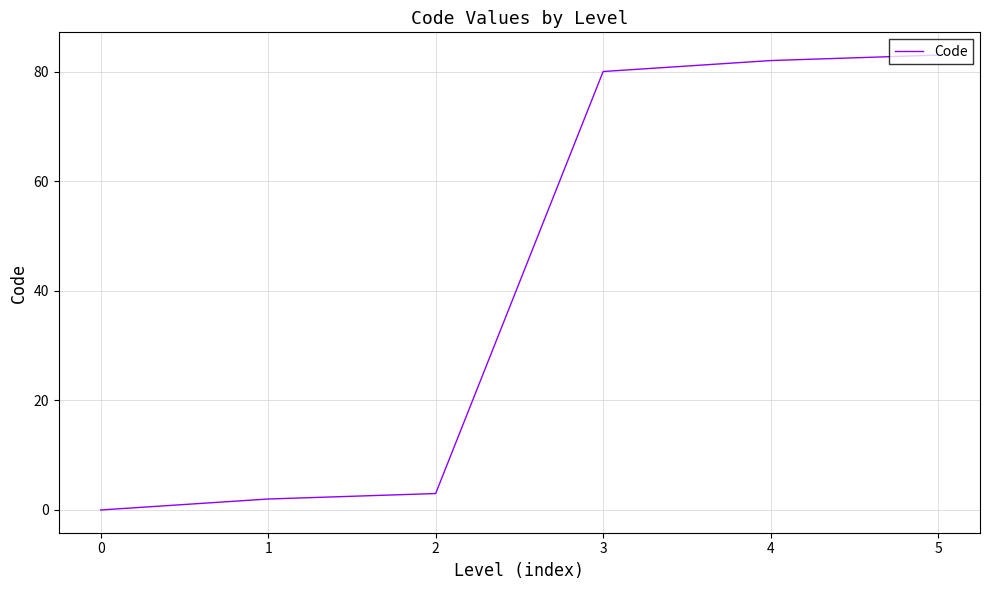

What is the change in value from 2 to 3?

+77